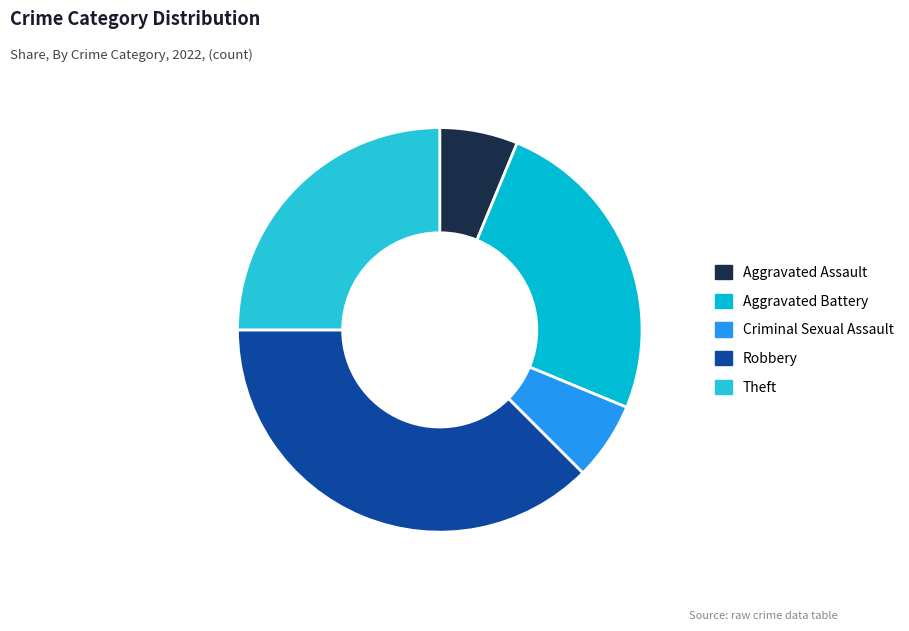

Which category has the biggest portion of the pie?

Robbery